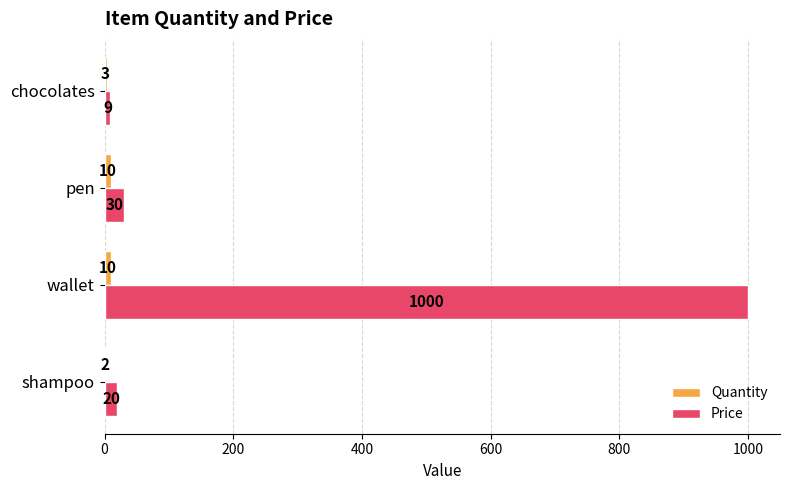

What is the sum of all Price values?

1059